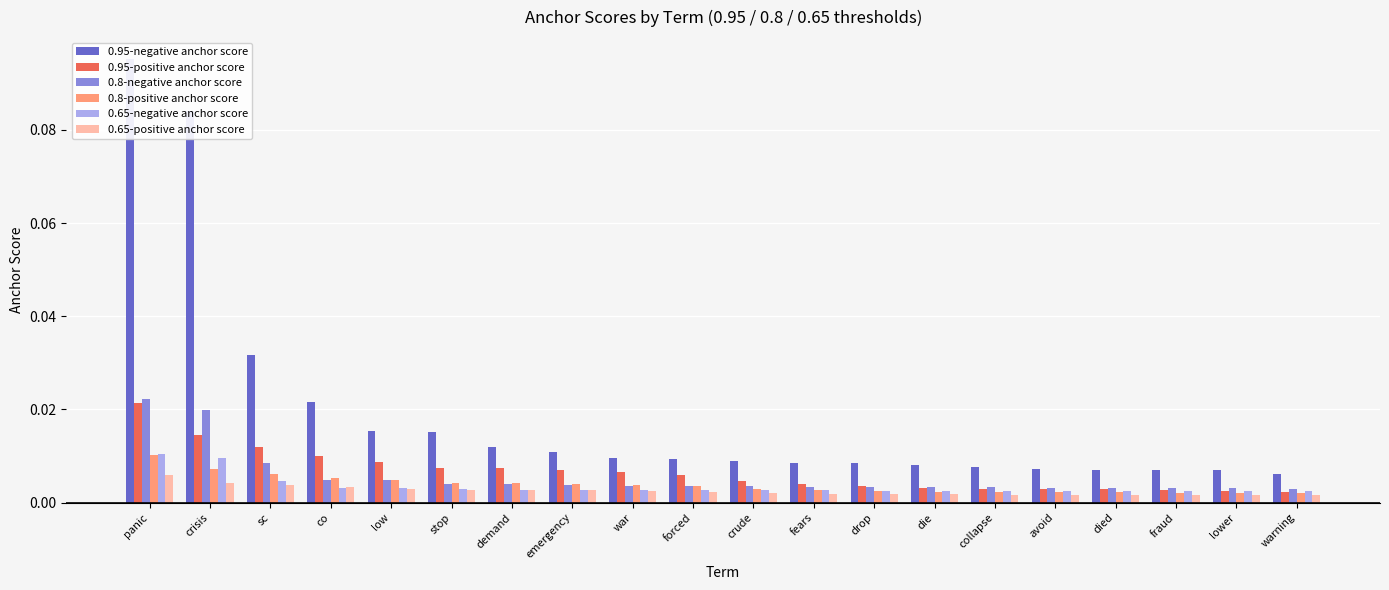

Count the number of data series in this chart.

6